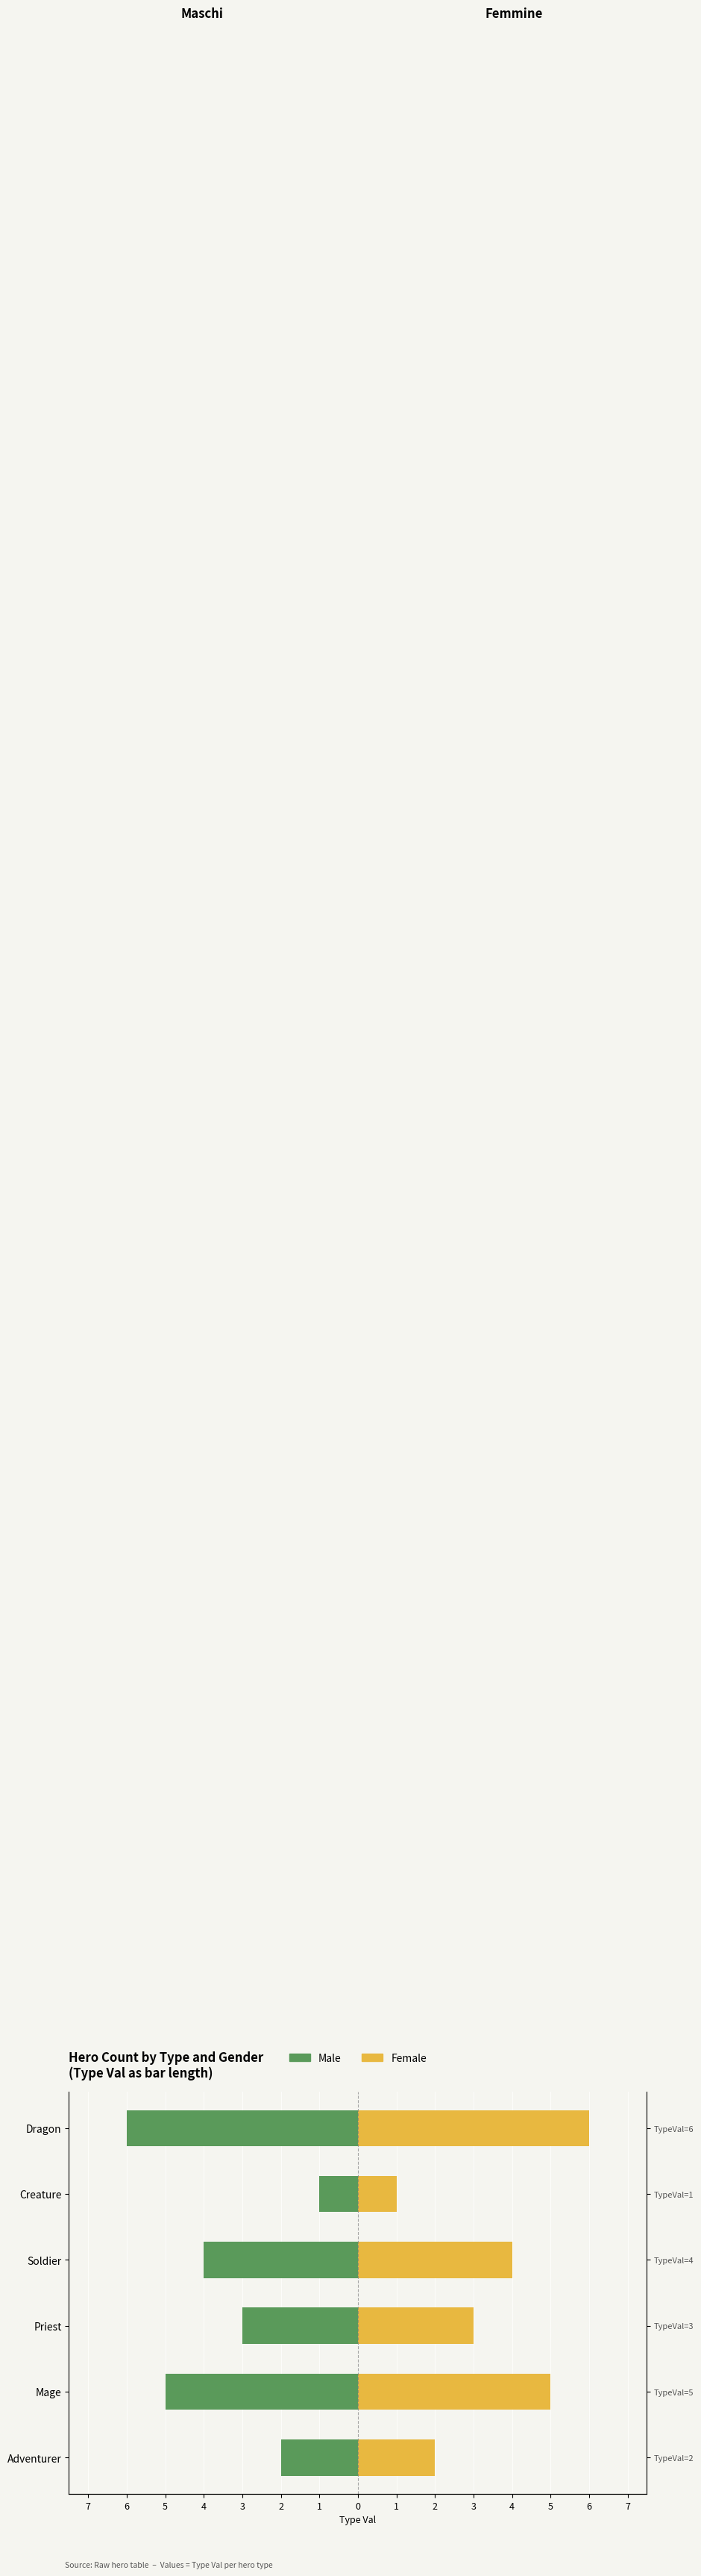

Is the value of Male at Mage greater than the value of Female at Soldier?

No